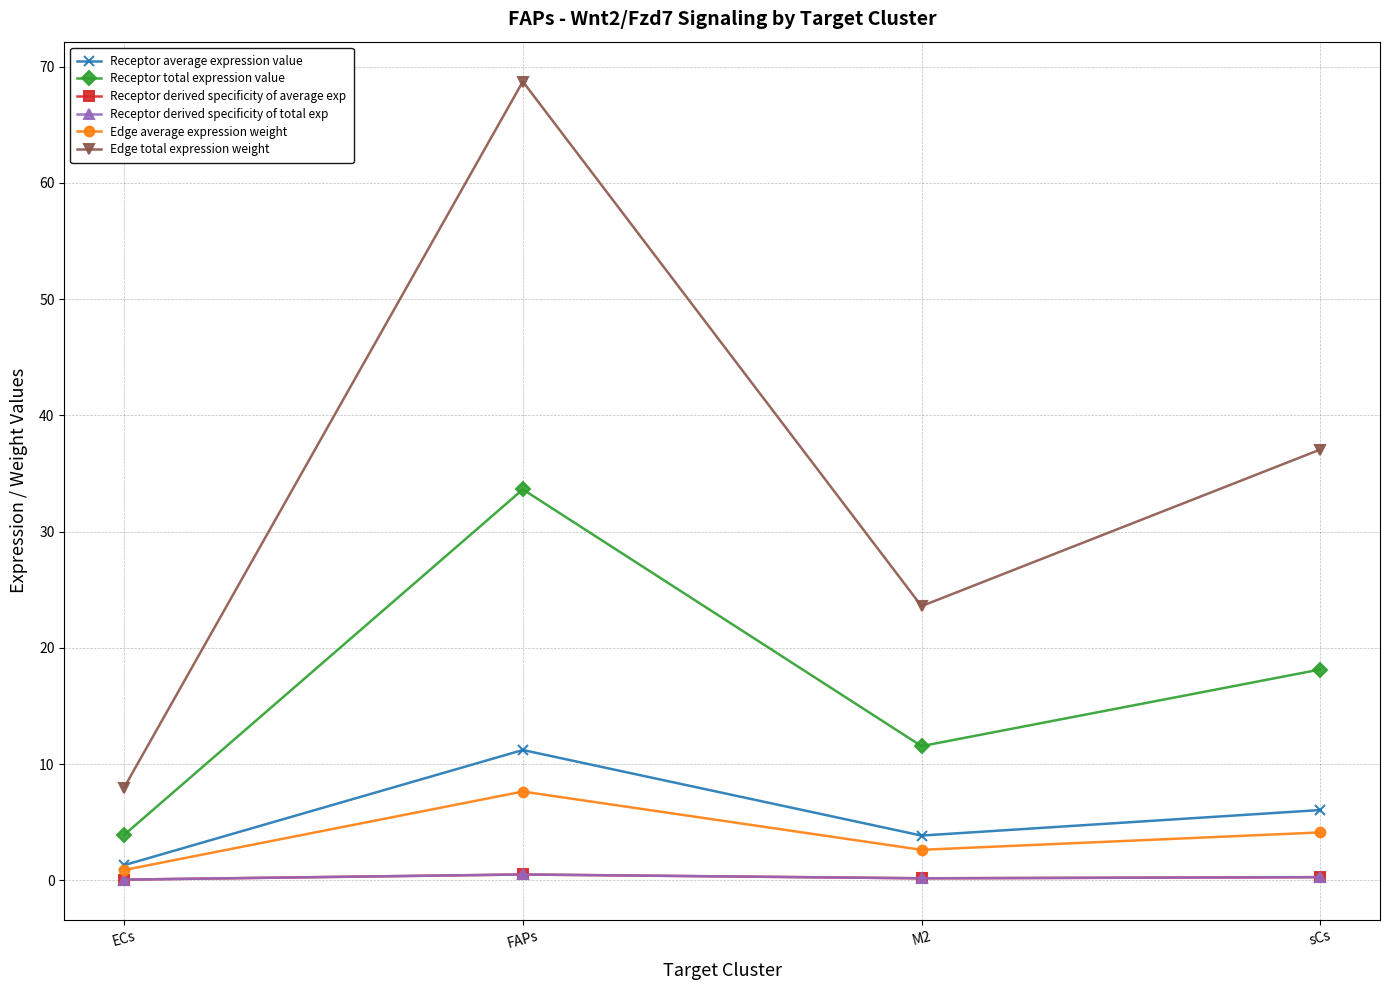

In Receptor average expression value, how many points are lower than both neighbors (excluding endpoints)?

1